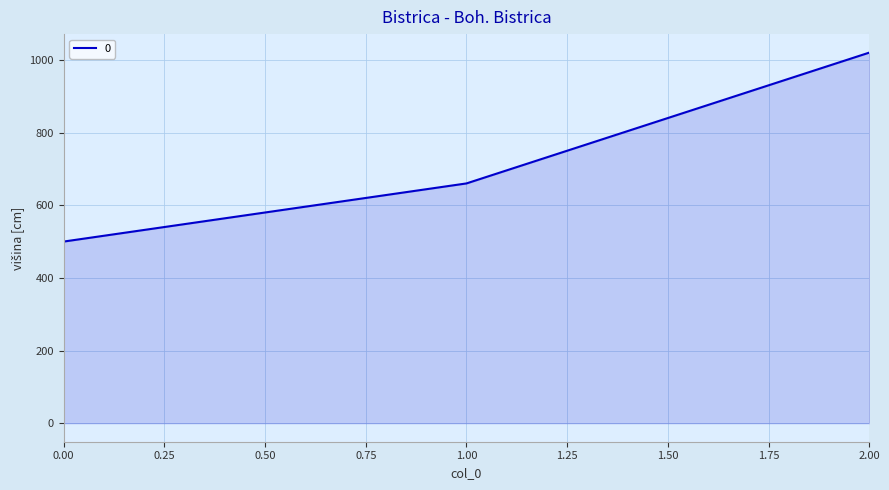

The value at 2.00 is 1020. True or false?

True